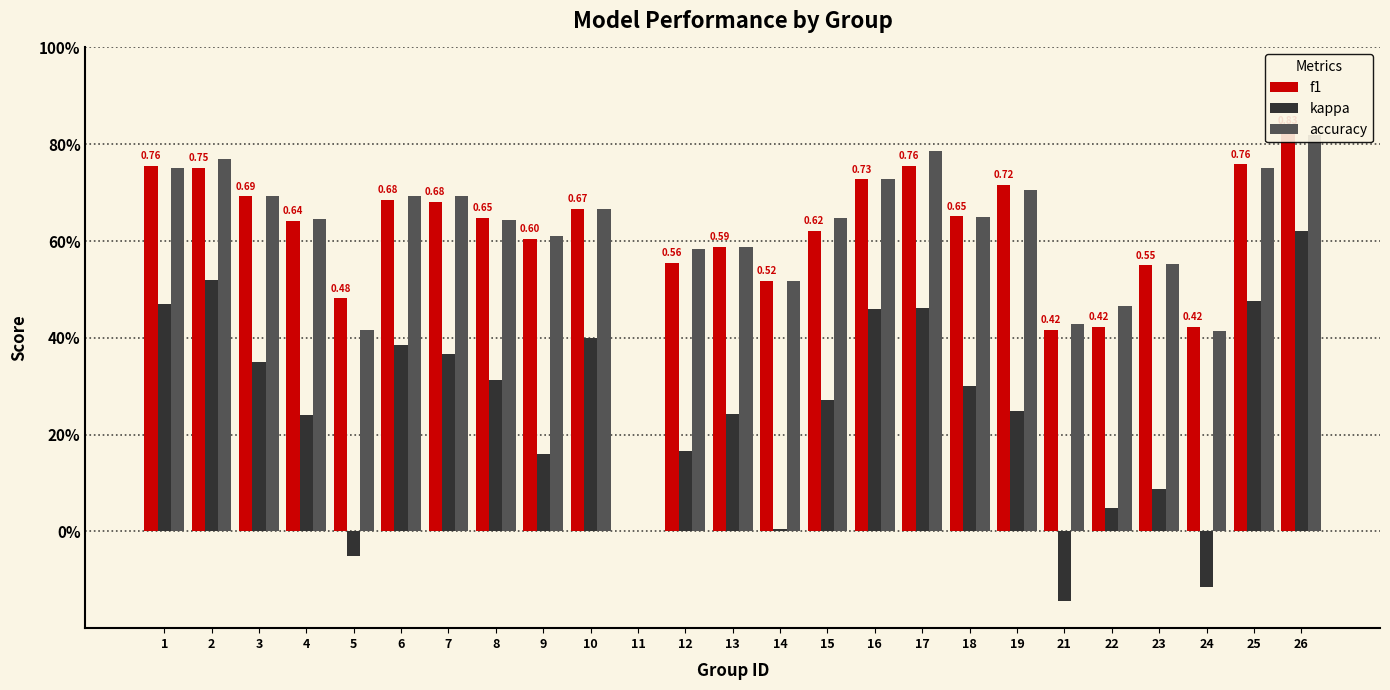

Which series changed the most between 5 and 19?

kappa